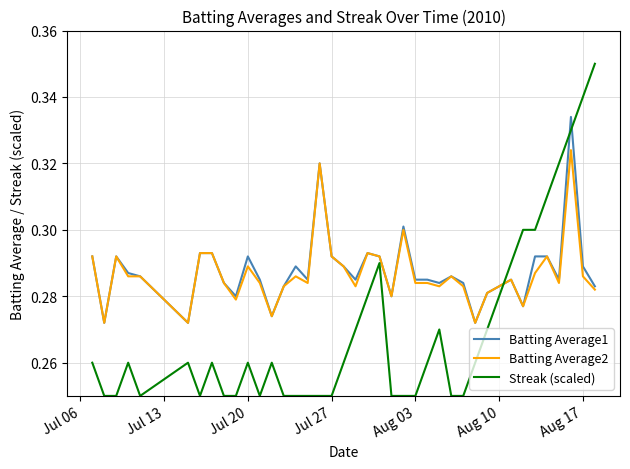

Which series ends up on top after the final intersection of Streak (scaled) and Batting Average2?

Streak (scaled)